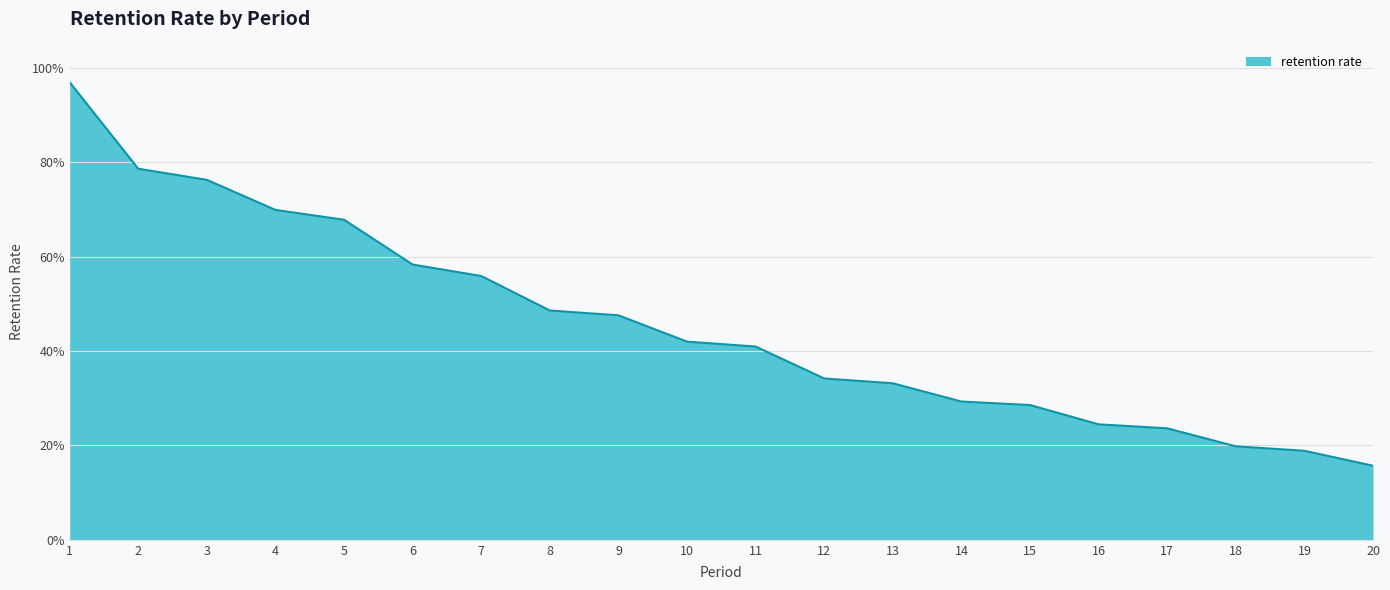

Is it true that the value at 7 is 0.6?

True